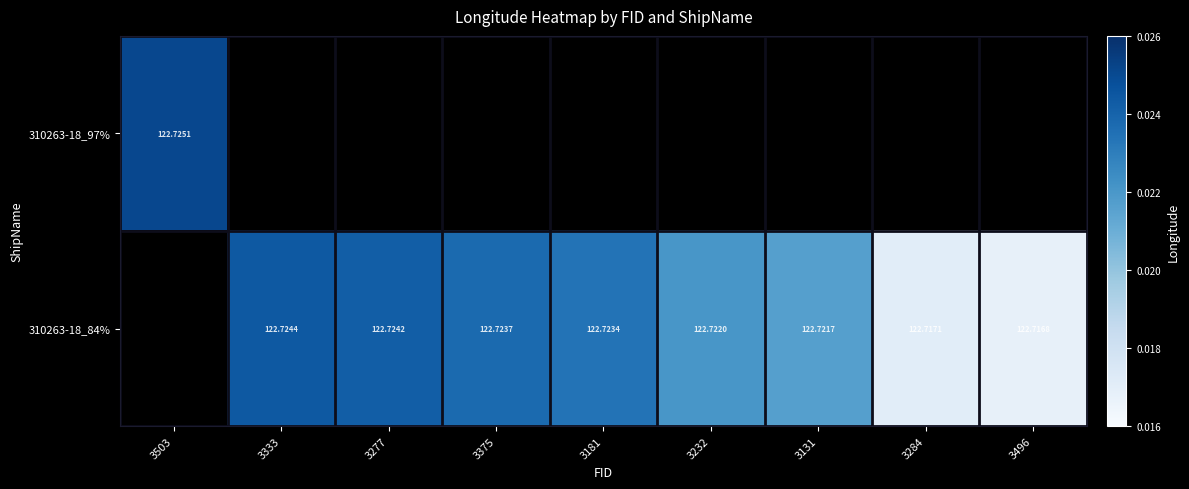

Is it true that 310263-18_84% equals 122.7 at 3333?

True